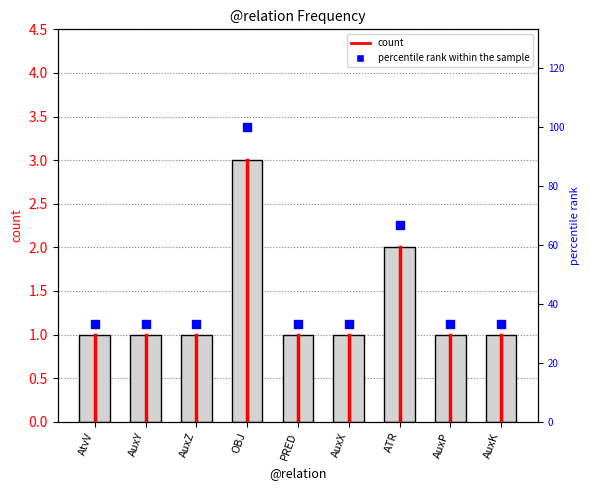

Which series reaches the minimum Y coordinate?

count